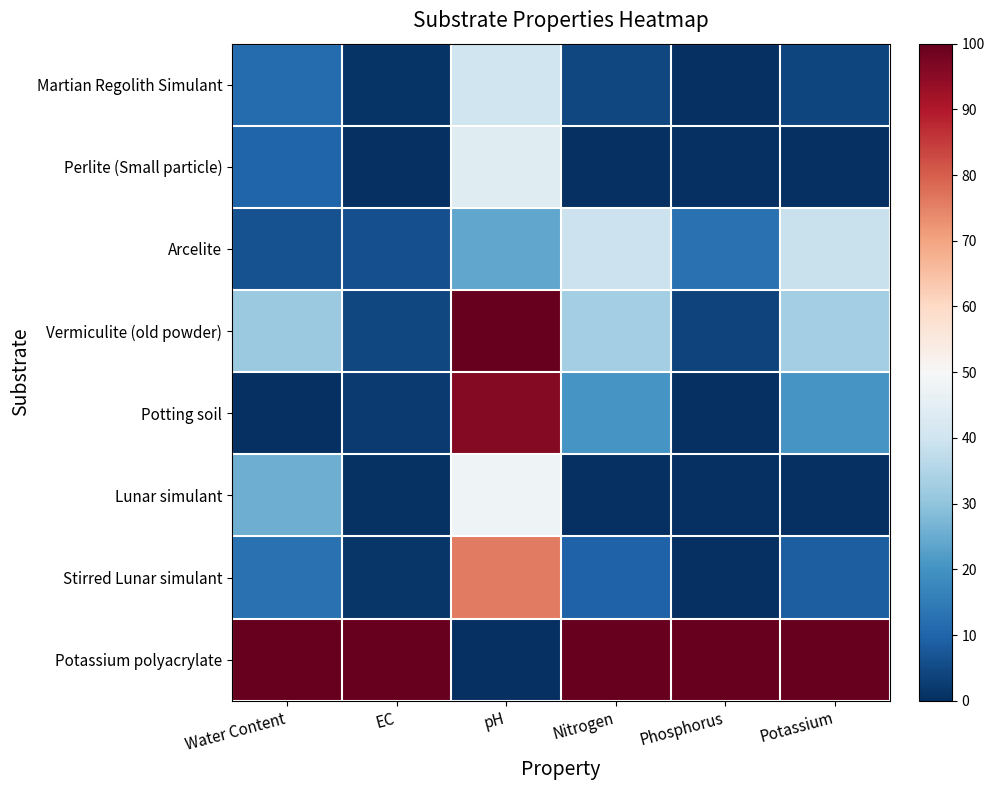

At which category is the sum across all series the highest?

pH